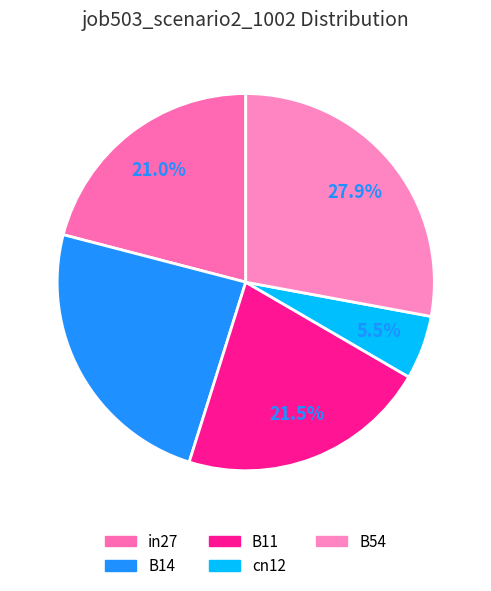

What percentage is the B54 slice, to the nearest percent?

28%